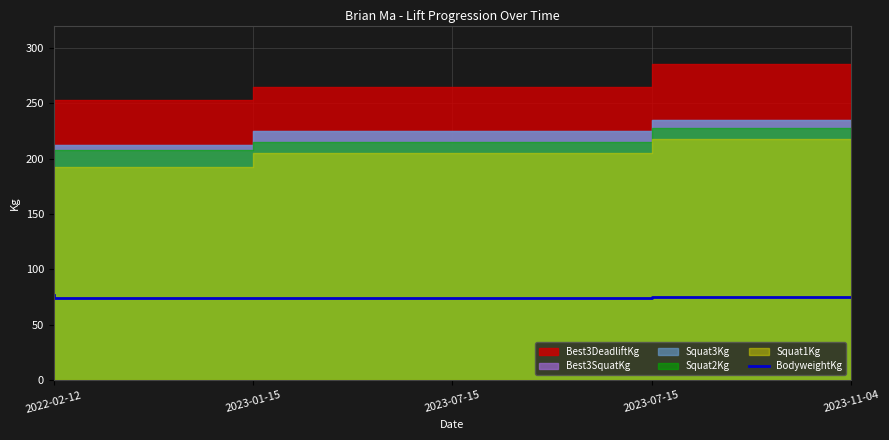

How many points are lower than both their immediate neighbors (excluding endpoints)?

1